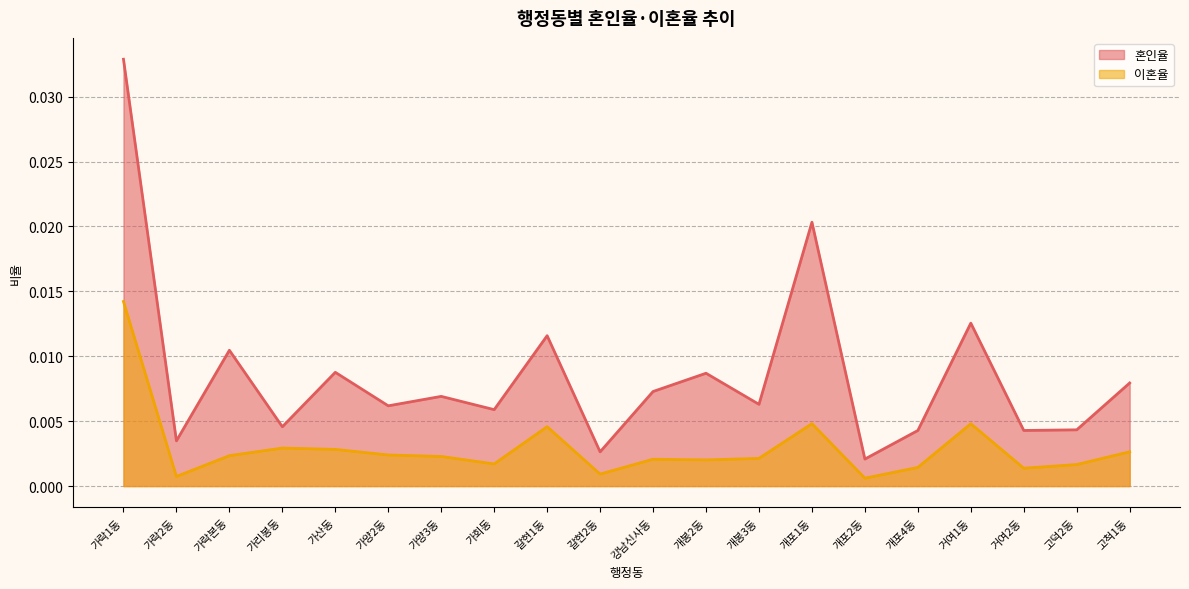

At which label does 혼인율 reach its peak?

가락1동